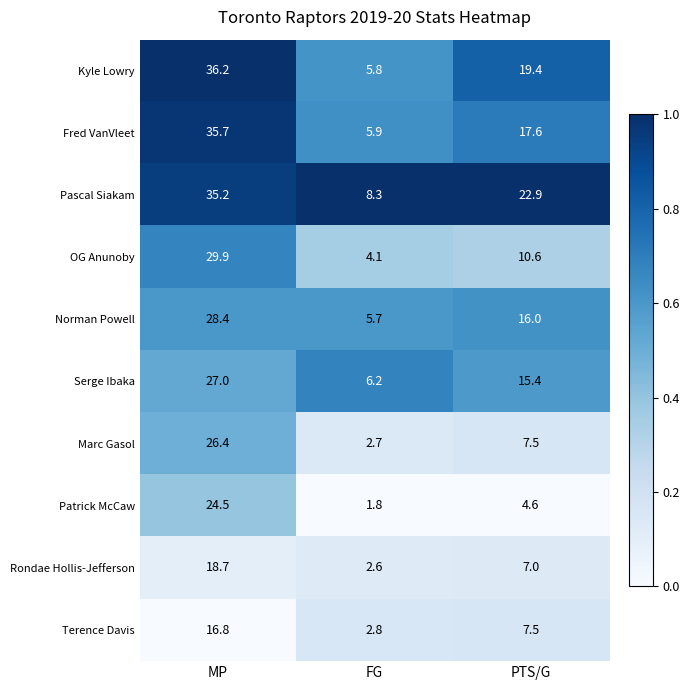

Which category has the lowest value across all series?

FG